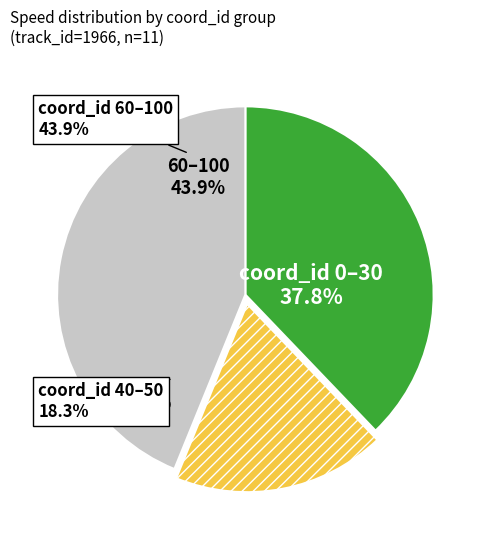

Approximately how many times larger is the value at 80 compared to 60?

1.0